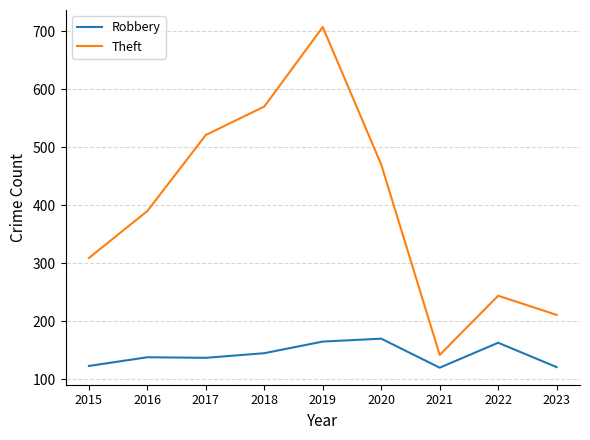

How many values in the Theft series are below 390?

4